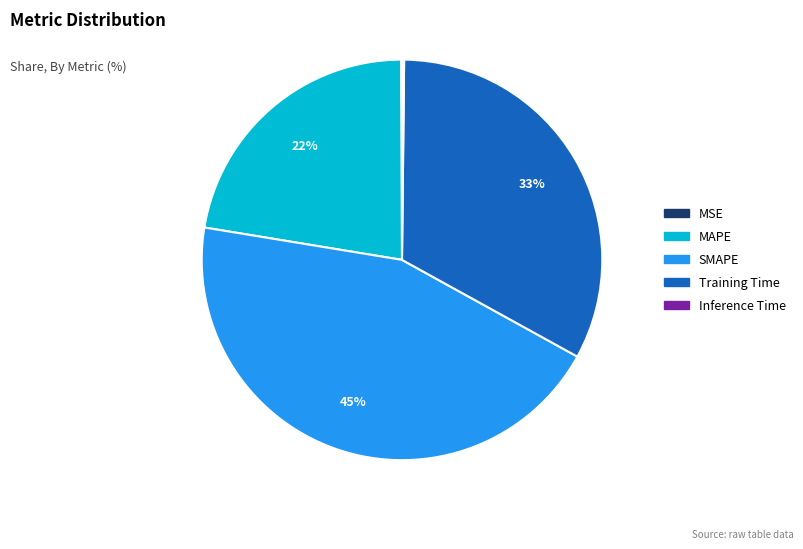

To the nearest percent, what is the combined percentage of MAPE and SMAPE?

67%